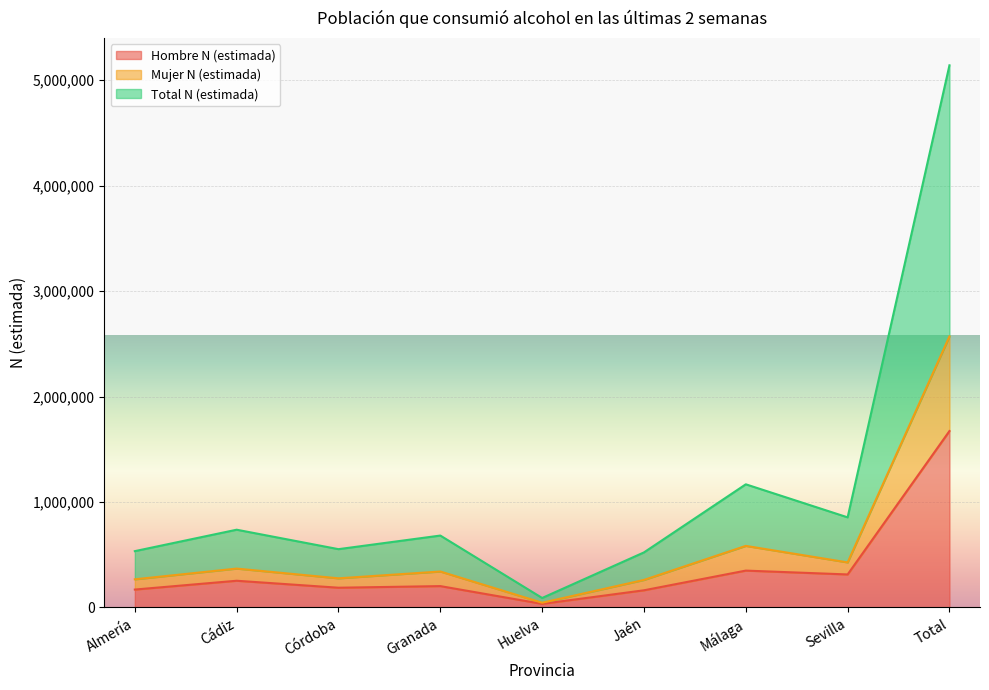

Where does the Mujer N (estimada) series first go above 341019?

Cádiz